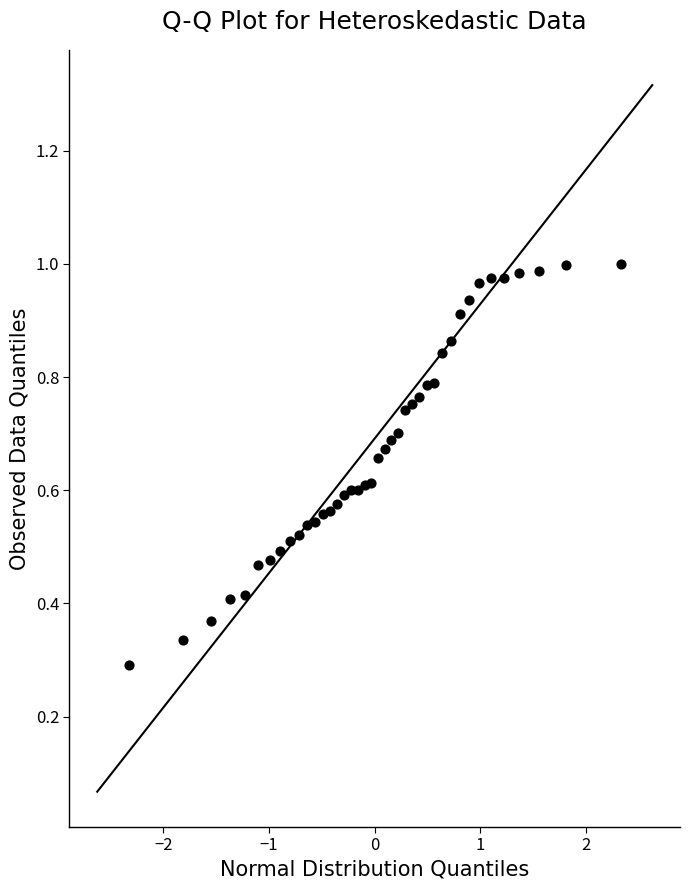

What is the range of X values (max minus min)?

4.7